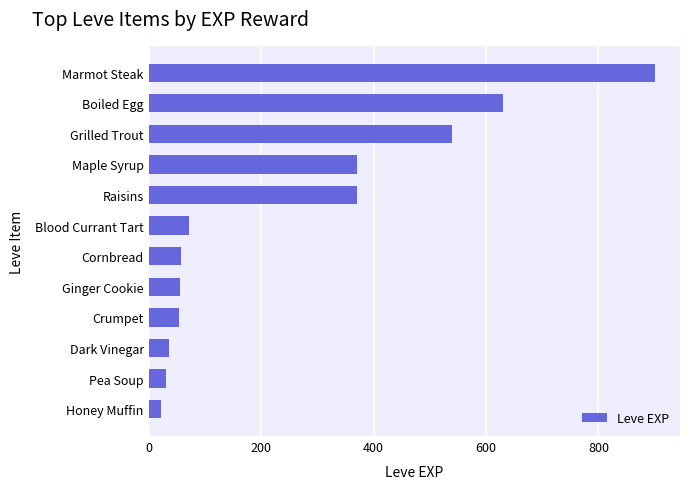

Where is the data nearest to the value 461?

Grilled Trout